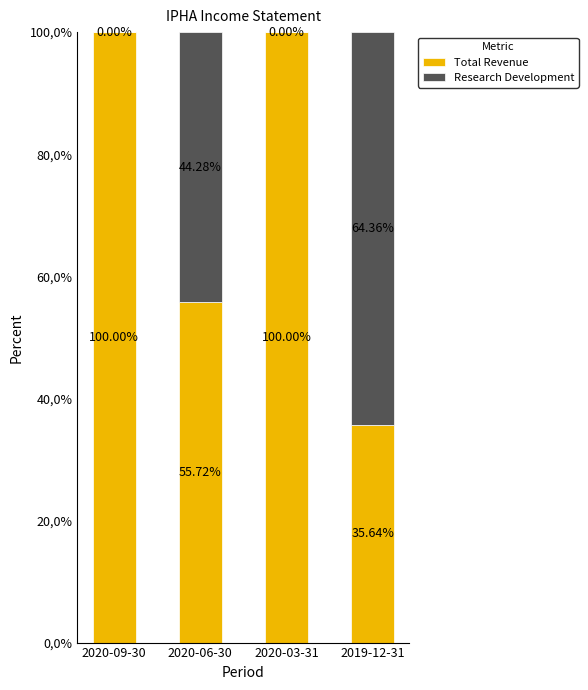

The Research Development series shows -25.8 at 2020-09-30. True or false?

False